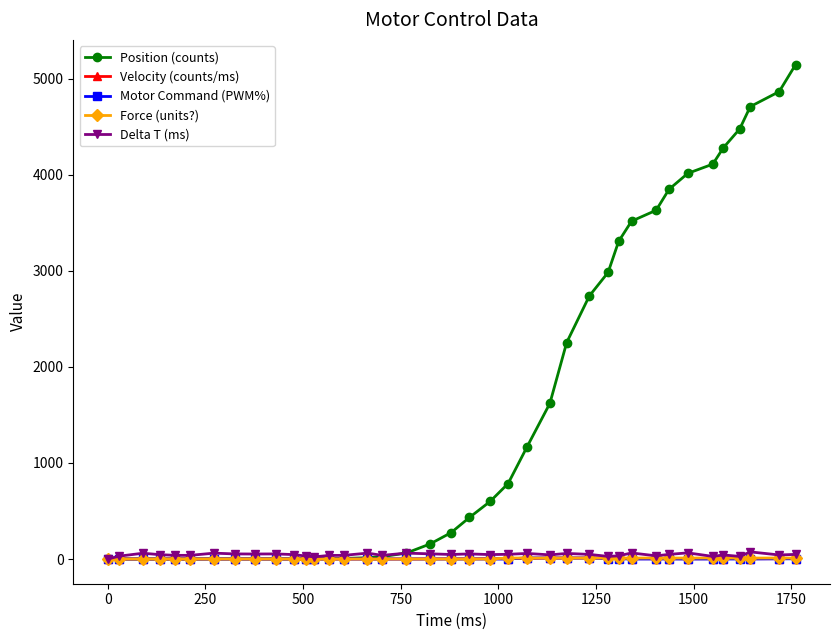

What is the difference between the maximum and minimum values in the Velocity (counts/ms) series?

10.0